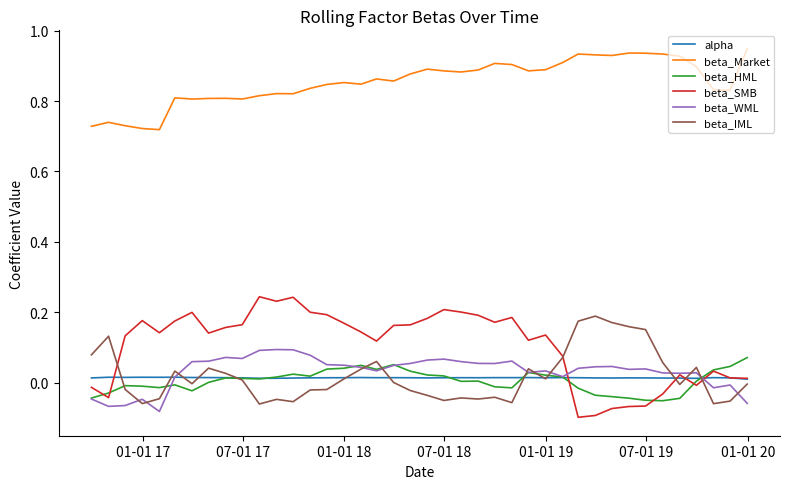

Which series has the widest spread of values?

beta_SMB